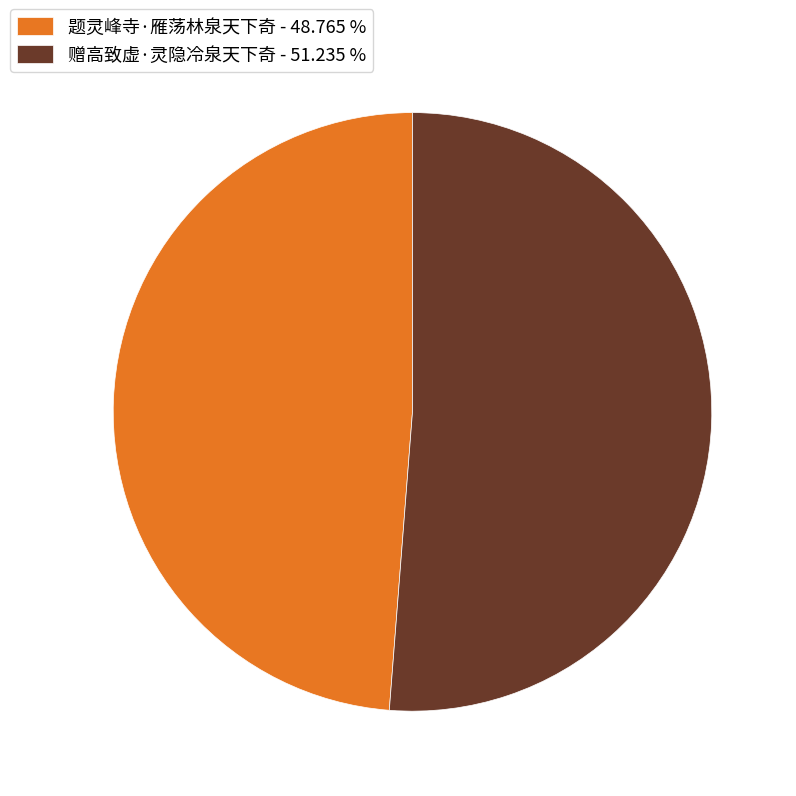

Which category accounts for the majority?

赠高致虚·灵隐冷泉天下奇